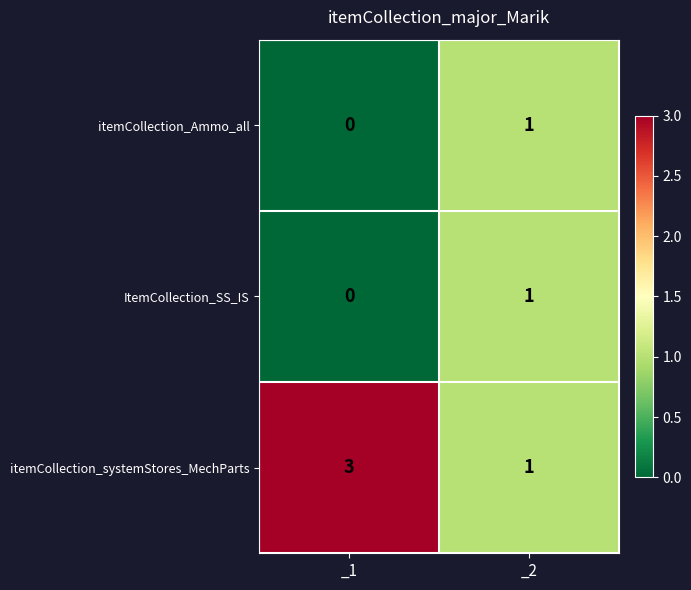

Reading left to right, list all the values displayed in this chart.

itemCollection_Ammo_all: 0	1
ItemCollection_SS_IS: 0	1
itemCollection_systemStores_MechParts: 3	1